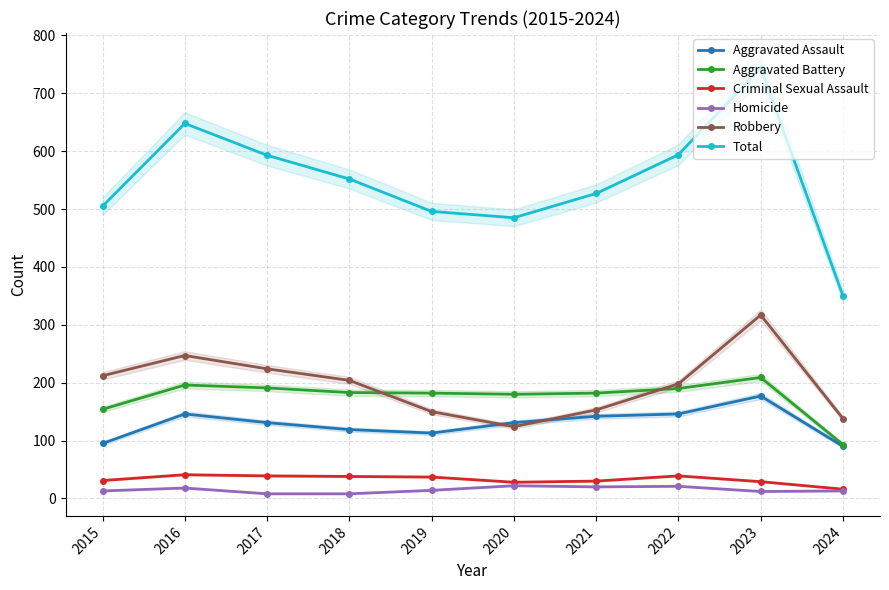

What is the total value across all series at 2020?

970